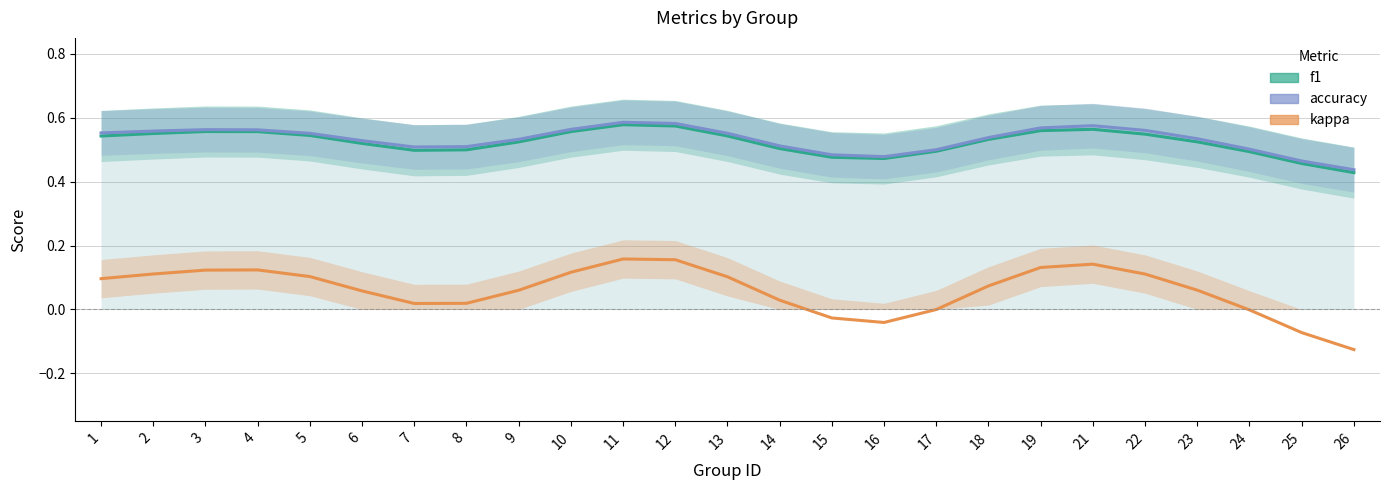

True or false: f1 and accuracy cross at least once.

False